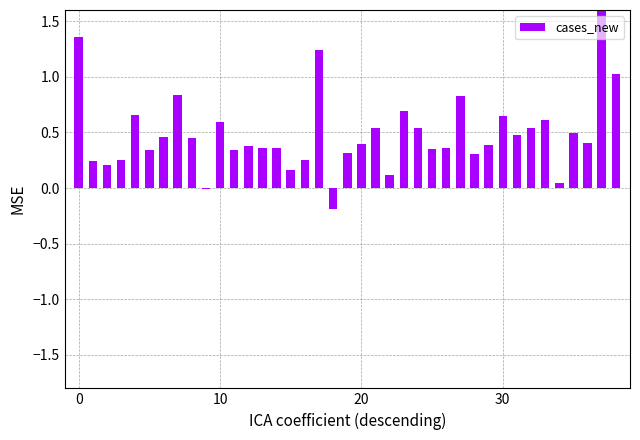

What is the value of the 5th bar from the left?

0.7